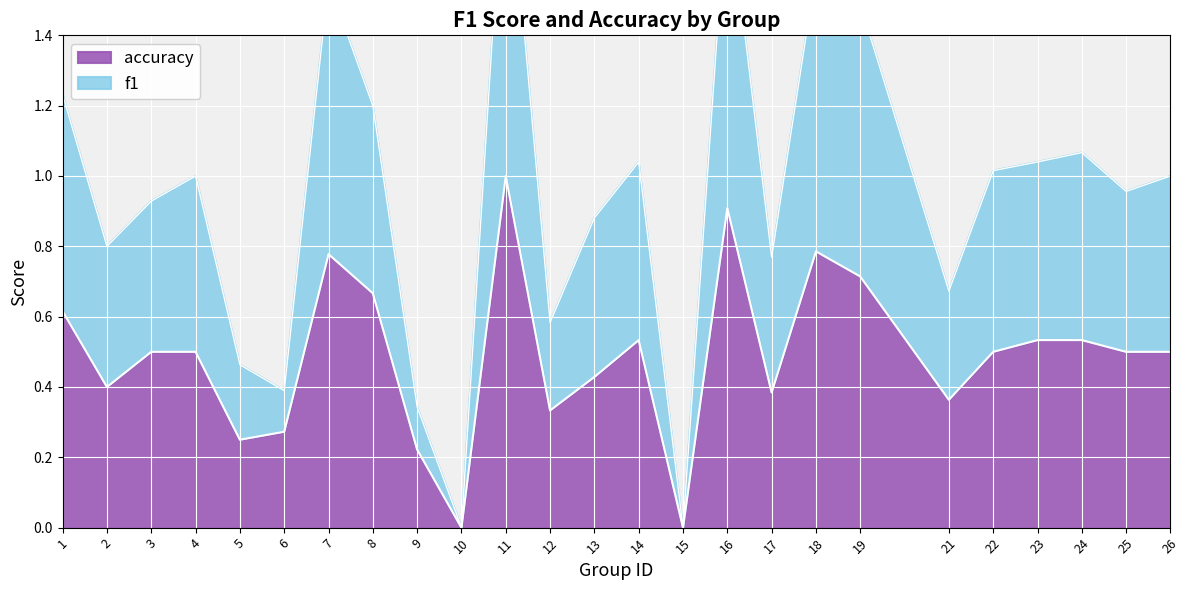

True or false: f1 and accuracy cross at least once.

False